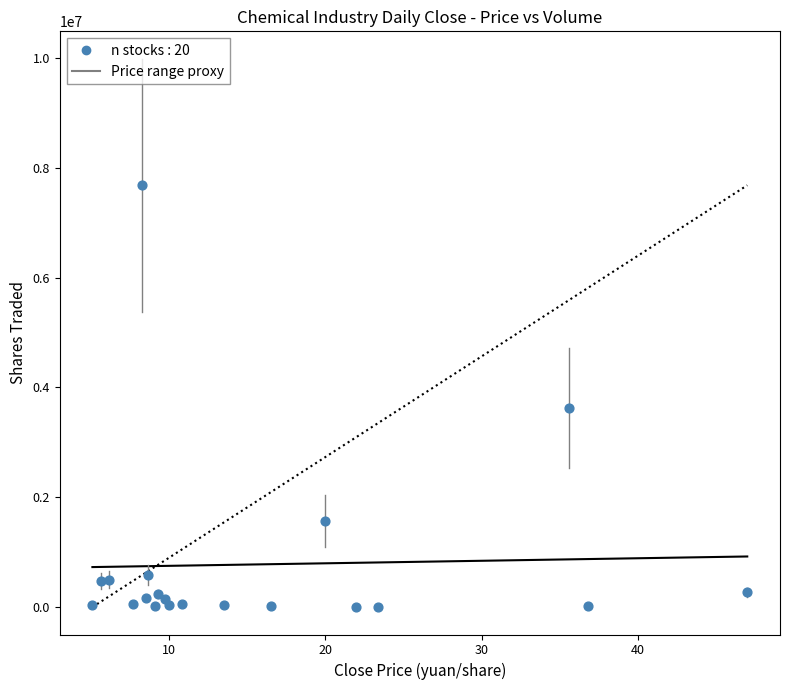

What Y value in the scatter plot is closest to 3839841?

3624895